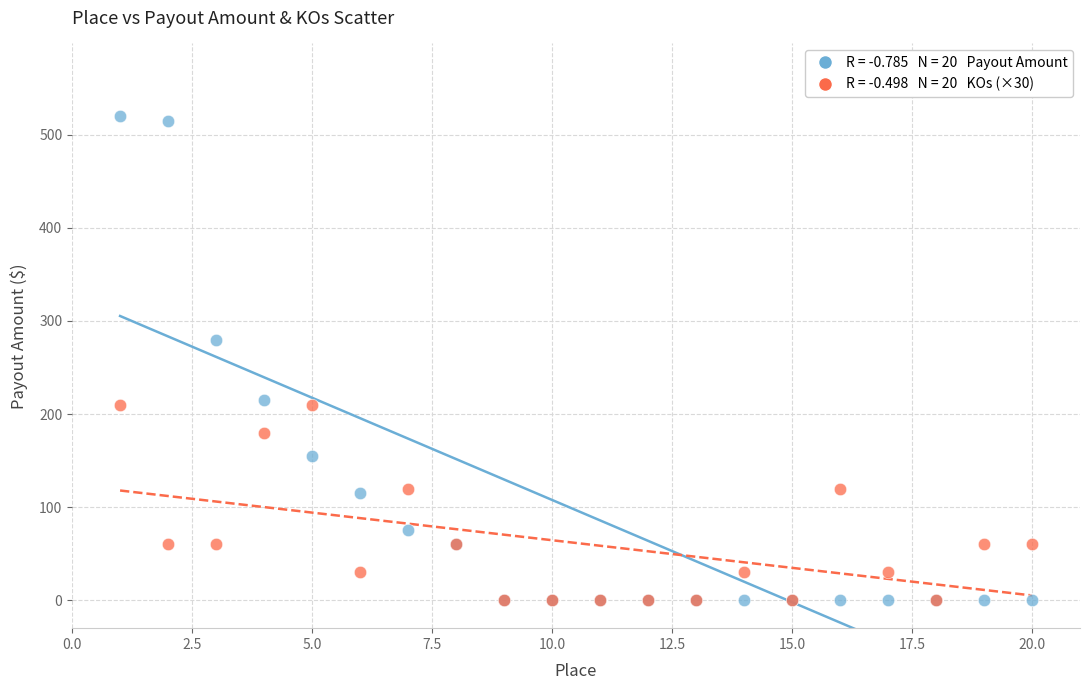

Across all series, what Y value is closest to 260?

280